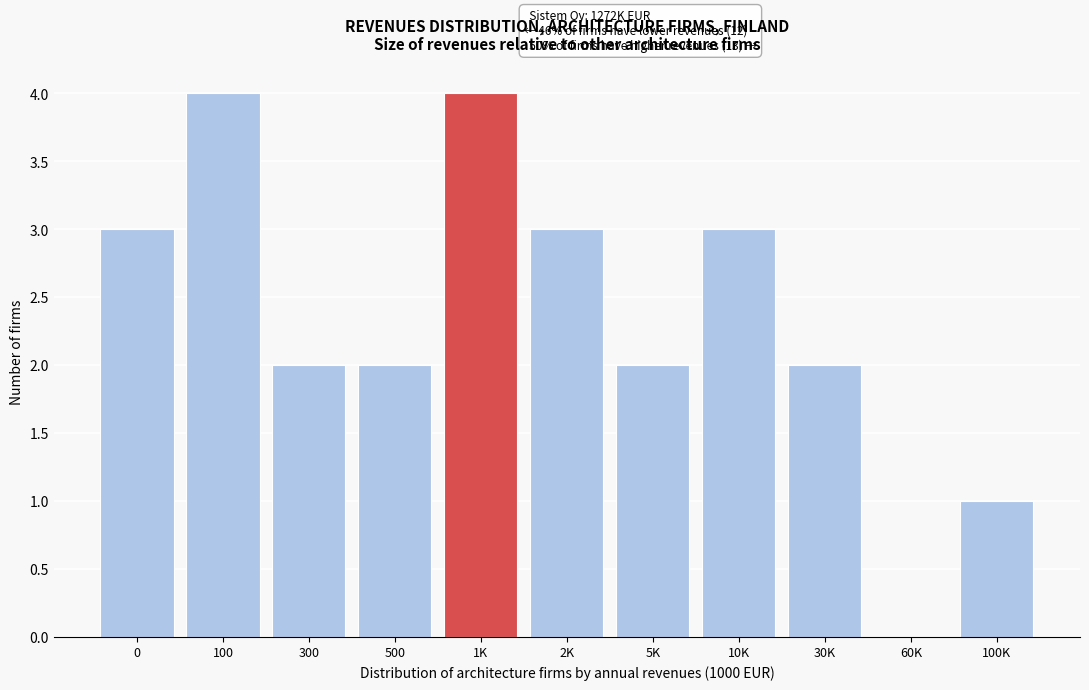

Reading left to right, what are all the values shown in this chart?

0=3	100=4	300=2	500=2	1K=4	2K=3	5K=2	10K=3	30K=2	60K=0	100K=1